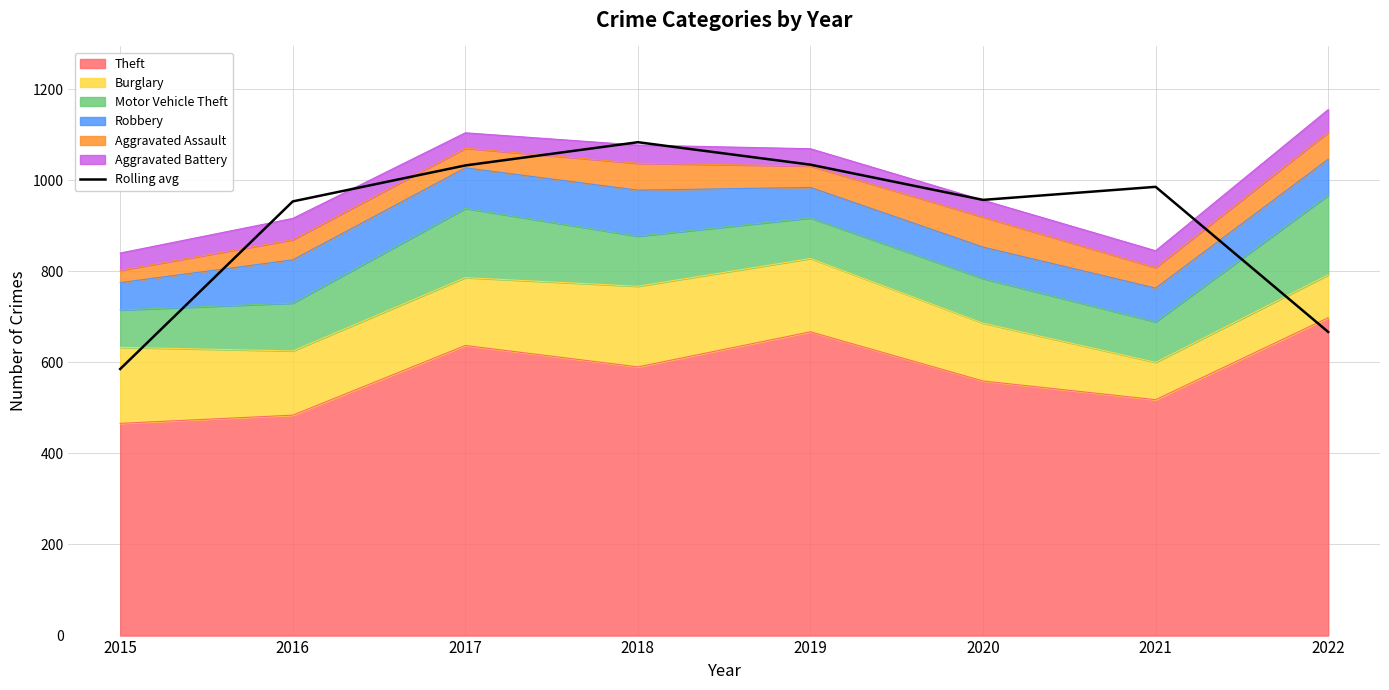

At which label does the data first exceed 985?

2017